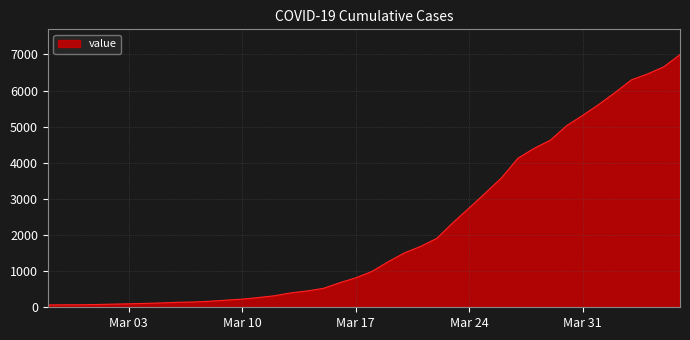

What is the greatest value displayed?

6995